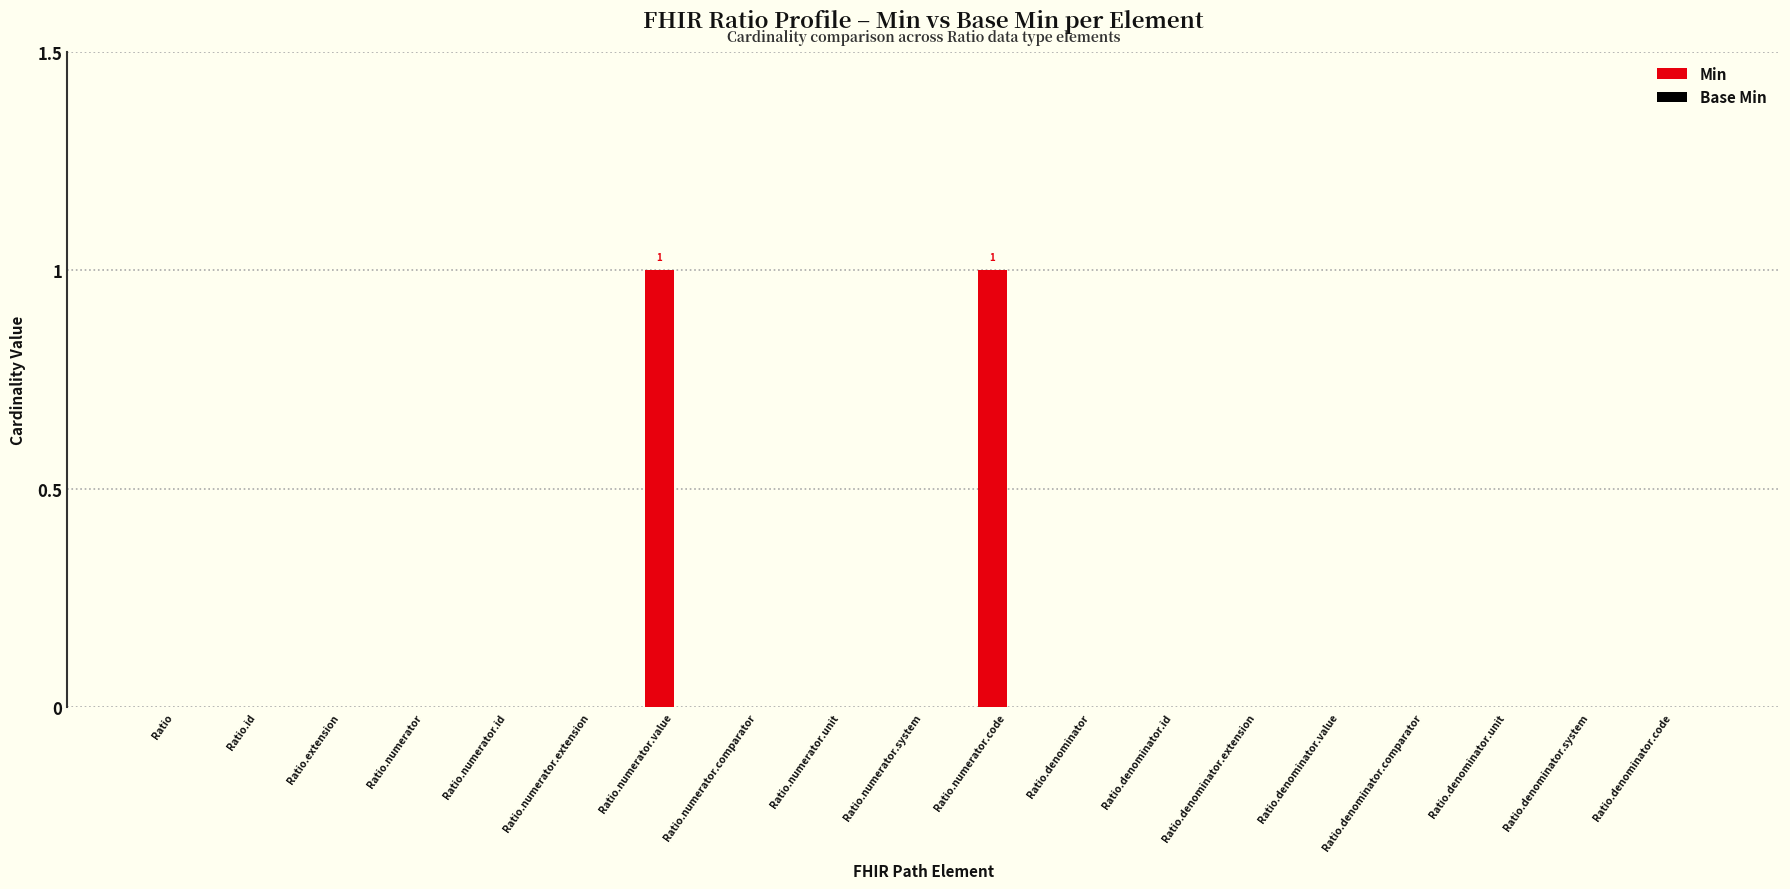

What is the change in value from Ratio.numerator.id to Ratio.numerator.code?

+1